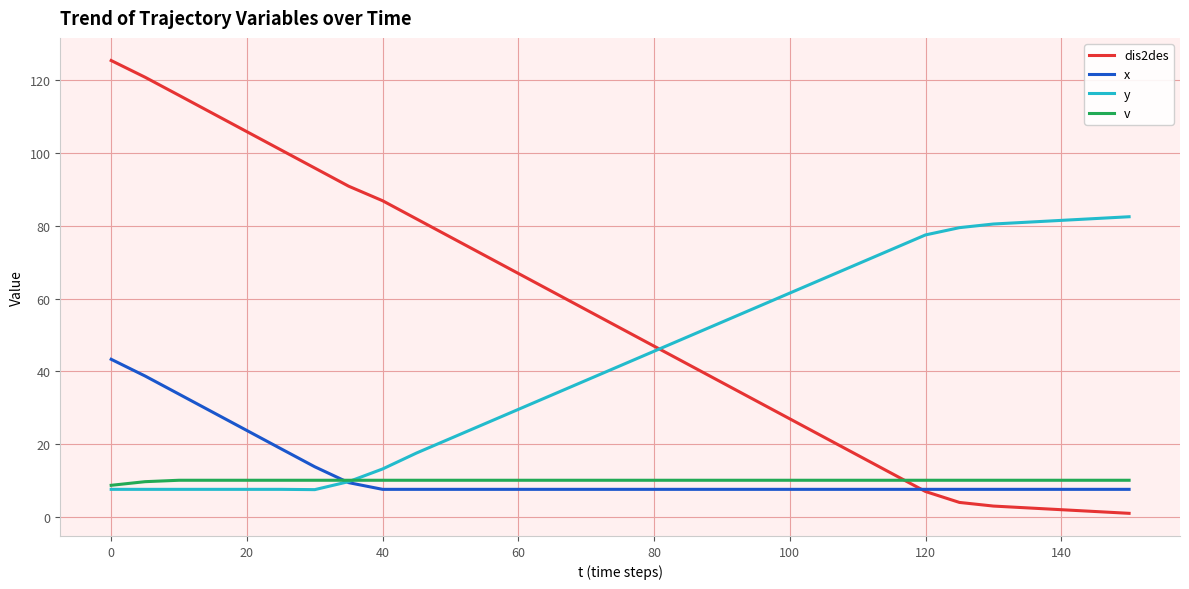

What is the maximum value for v?

10.0